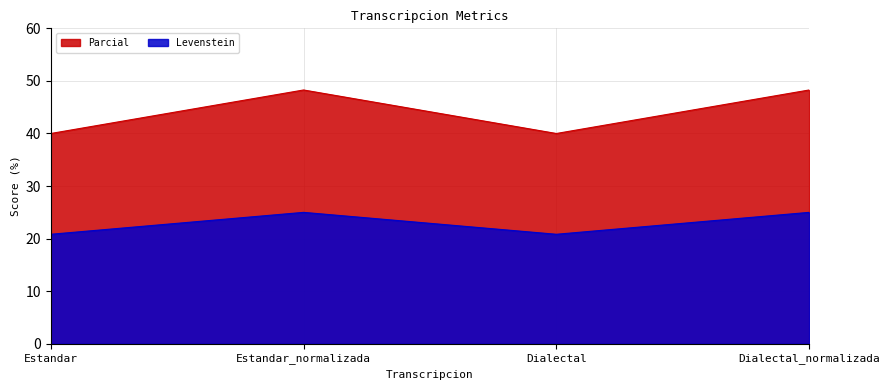

Reading left to right, what are all the values shown in this chart?

Levenstein: Estandar=20.8	Estandar_normalizada=25.0	Dialectal=20.8	Dialectal_normalizada=25.0
Parcial: Estandar=40.0	Estandar_normalizada=48.3	Dialectal=40.0	Dialectal_normalizada=48.3